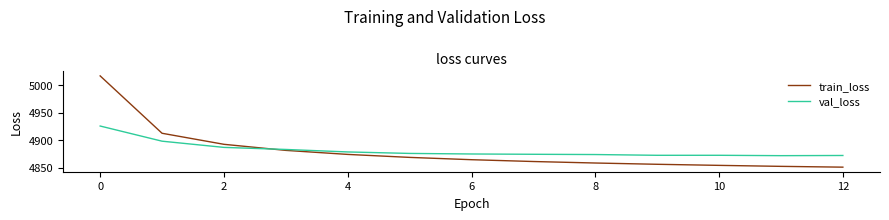

Rank the series by their maximum value, from lowest to highest.

val_loss, train_loss